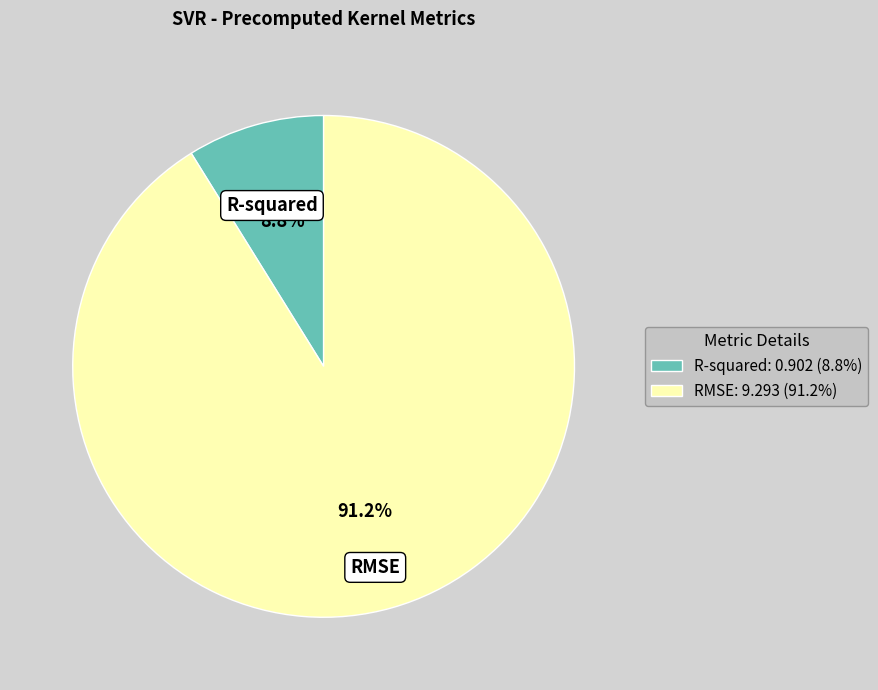

The R-squared slice represents 9% of the pie. True or false?

True